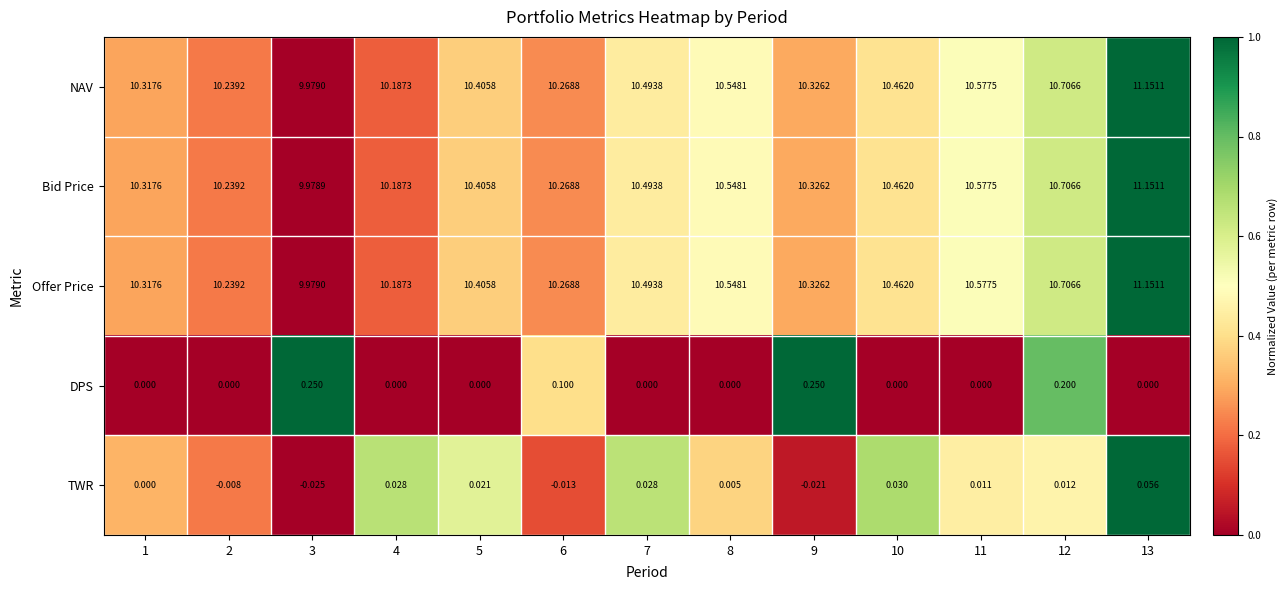

Which series has the widest spread of values?

Bid Price